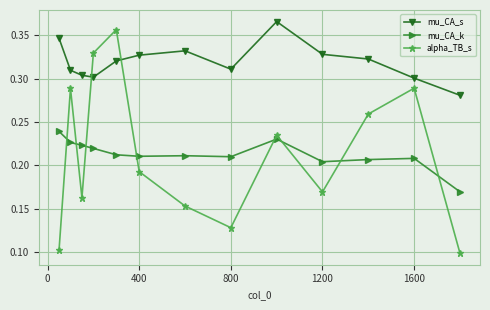

How many mu_CA_k values are between 0 and 1?

13